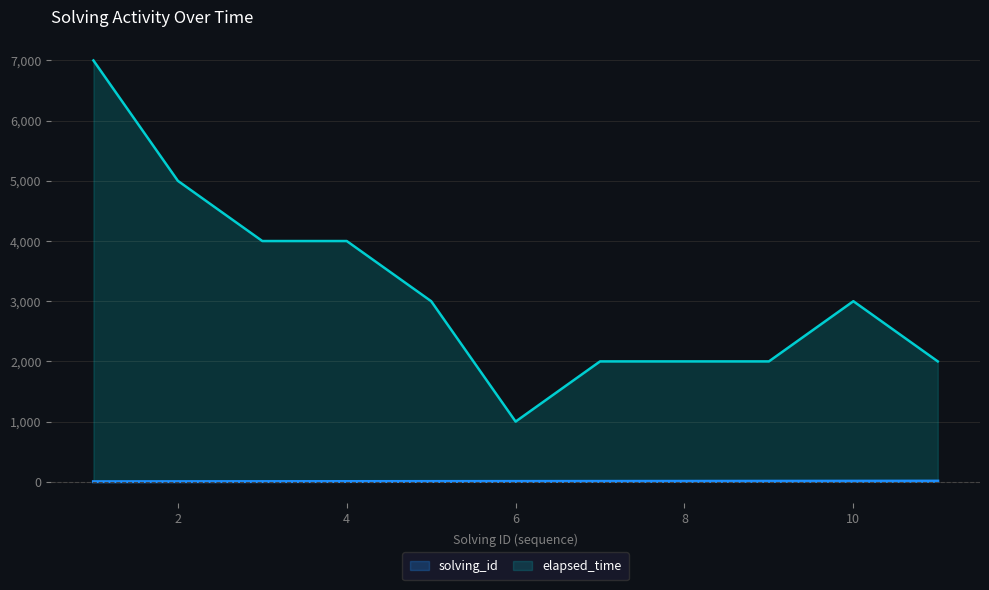

What are all the series names shown in the legend?

solving_id, elapsed_time